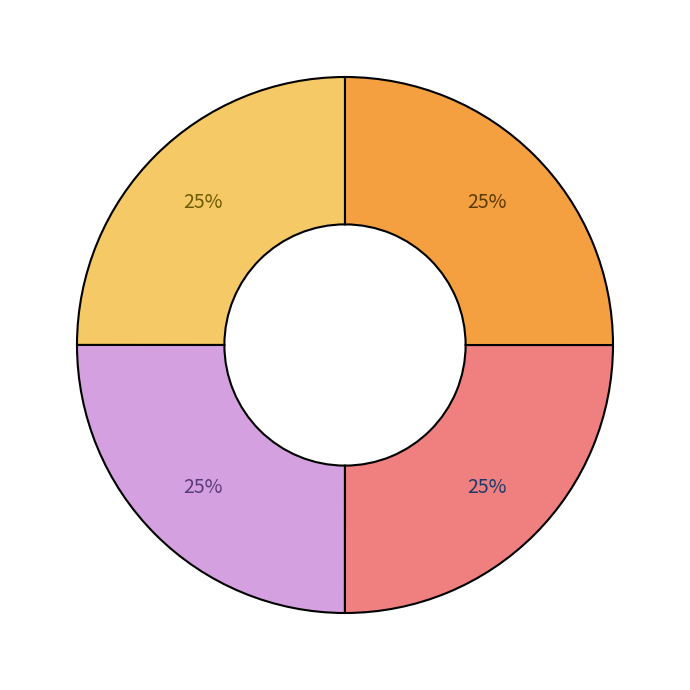

Count the number of slices in the pie.

4